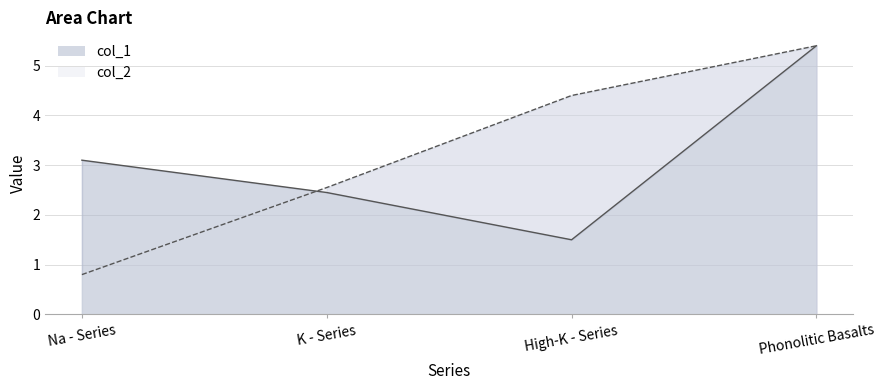

Between K - Series and Phonolitic Basalts, which series saw the biggest shift?

col_1